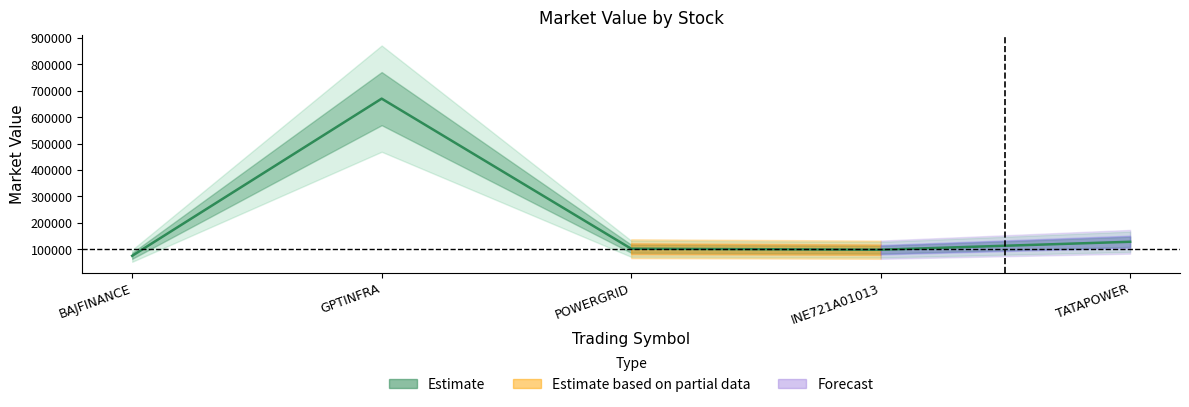

Reading left to right, list all the values displayed in this chart.

75501.8	669953.1	102443.2	98602.0	128584.5